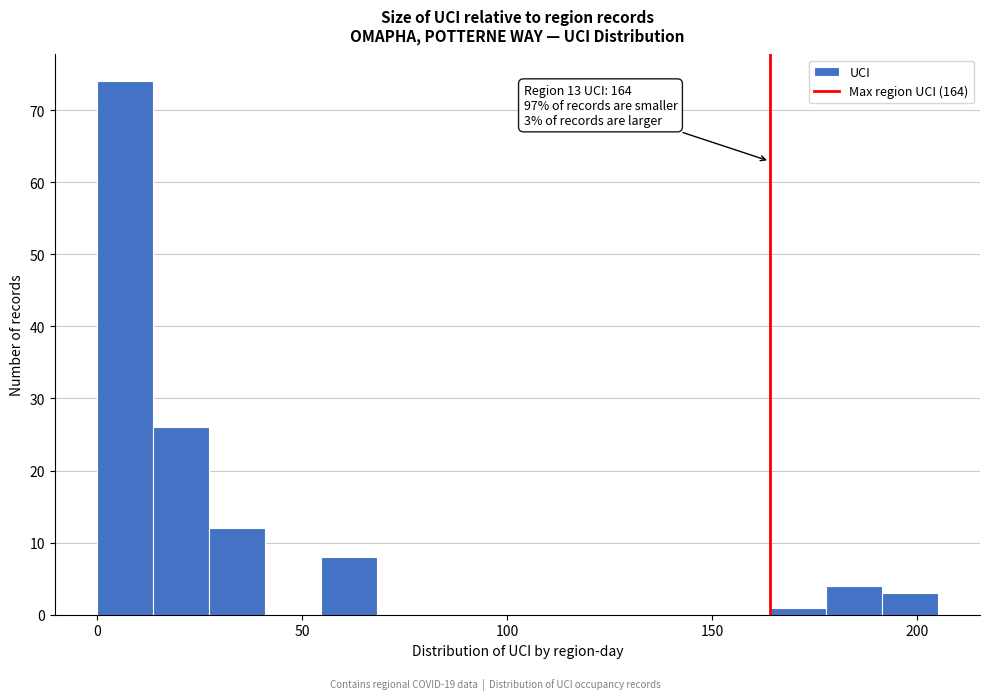

Around what value on the x-axis is the tallest bar? Give the approximate position of its centre, as read against the axis.

5